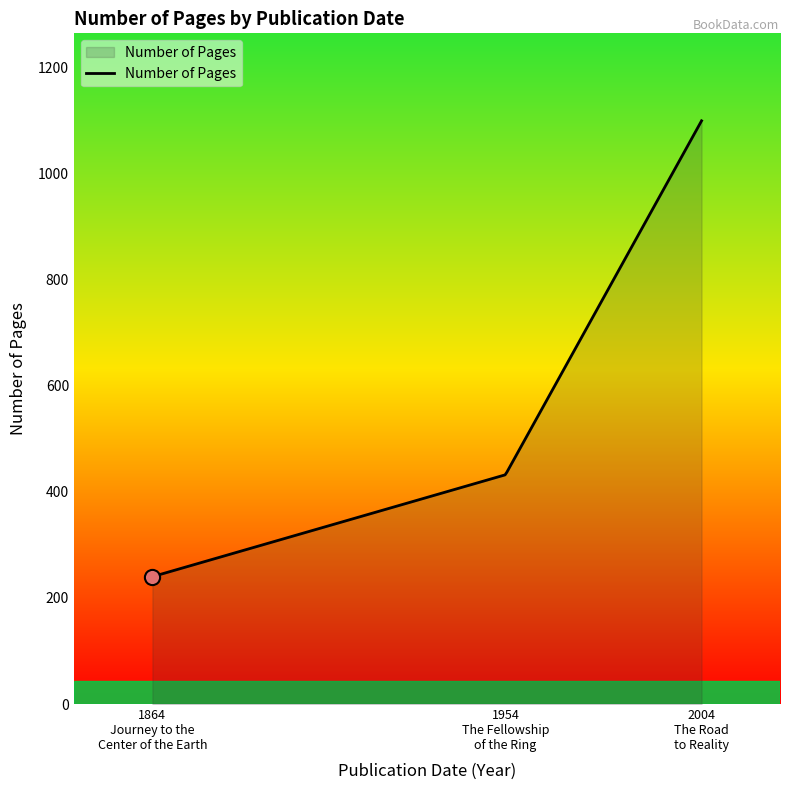

What is the difference between the maximum and minimum values?

859.0